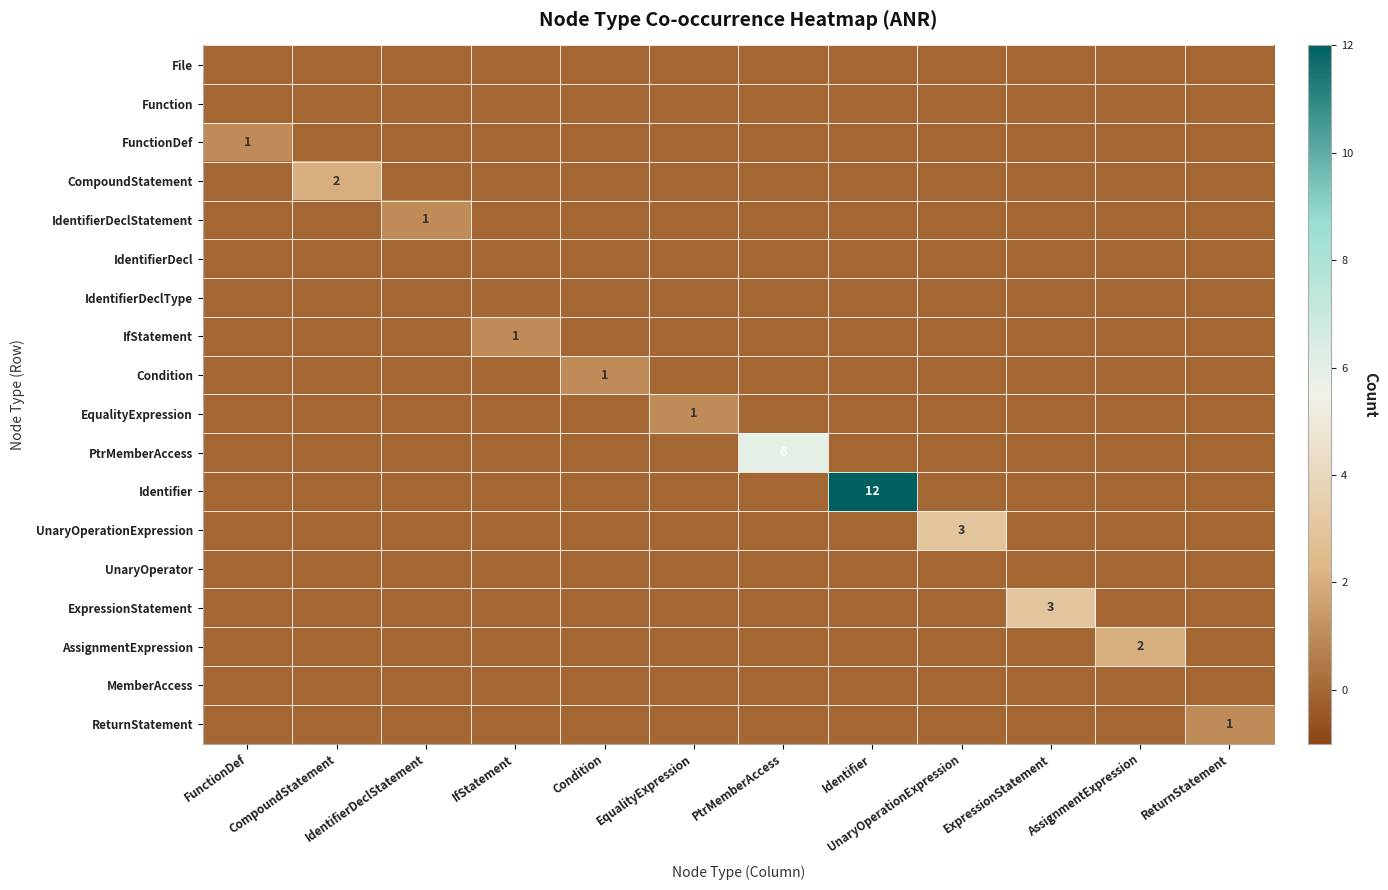

How many distinct data groups are displayed?

18